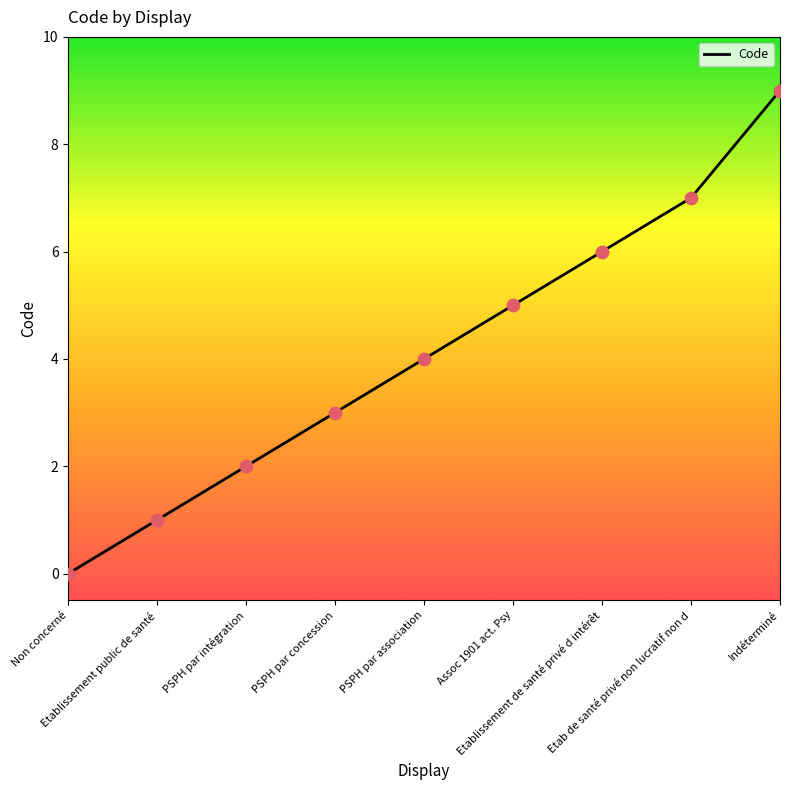

What is the change in value from PSPH par intégration to Assoc 1901 act. Psy?

+3